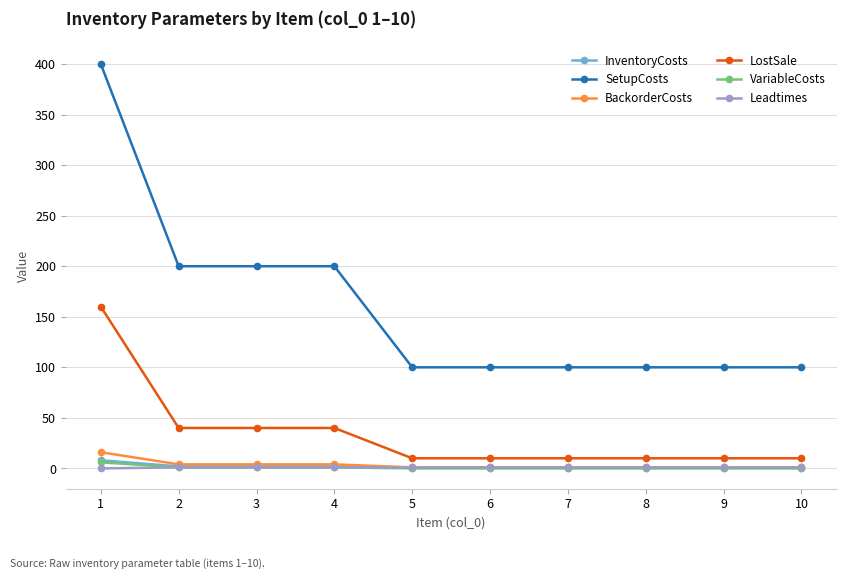

Which series has the widest spread of values?

SetupCosts